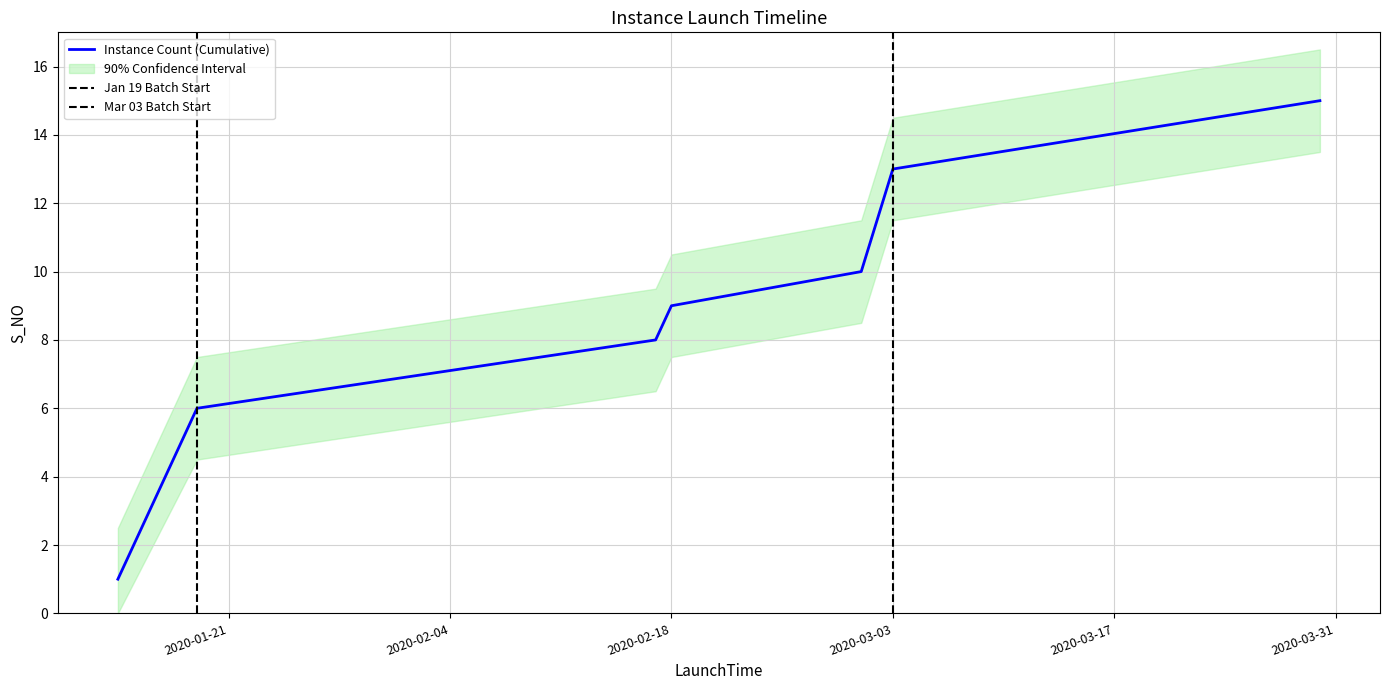

What is the highest value of the Instance Count (Cumulative) series?

15